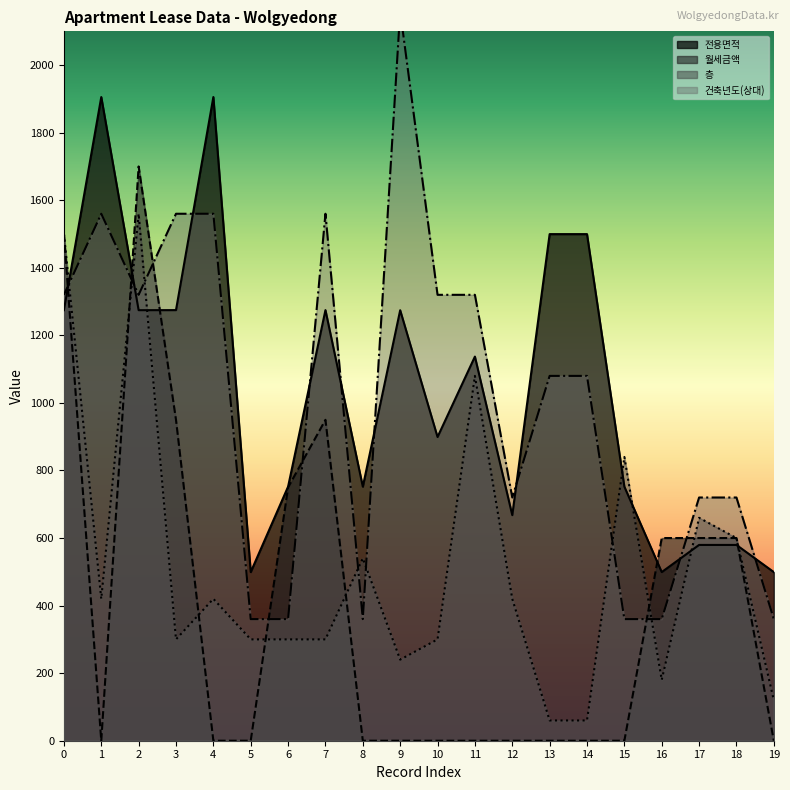

What is the value of the 층 point at the 20th from the left?

120.0